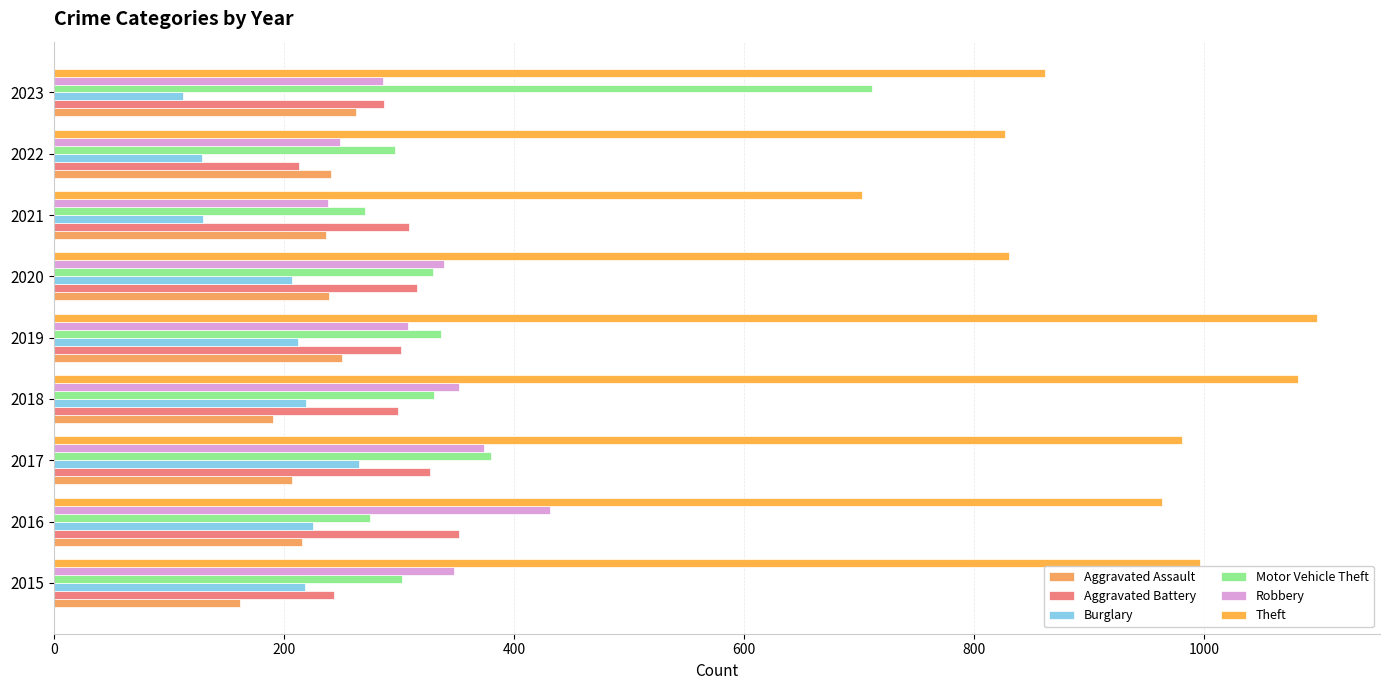

Reading left to right, transcribe all the data shown in this chart.

Aggravated Assault: 162	216	207	191	251	239	237	241	263
Aggravated Battery: 244	352	327	299	302	316	309	213	287
Burglary: 218	225	265	219	212	207	130	129	112
Motor Vehicle Theft: 303	275	380	331	337	330	271	297	711
Robbery: 348	431	374	352	308	339	238	249	286
Theft: 996	963	981	1082	1098	830	703	827	862